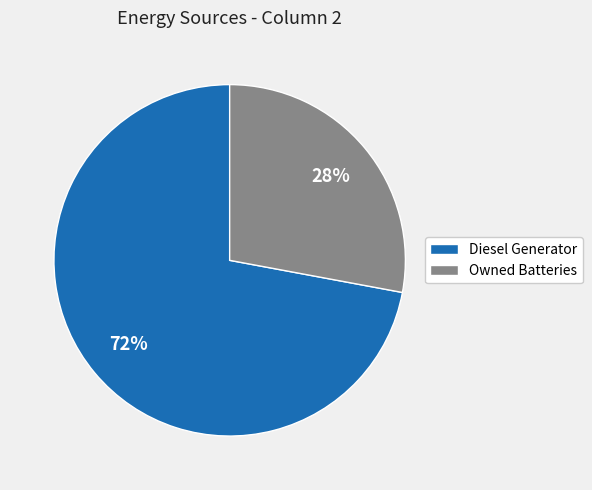

To the nearest percent, what is the difference between the largest and smallest slice percentages?

44%